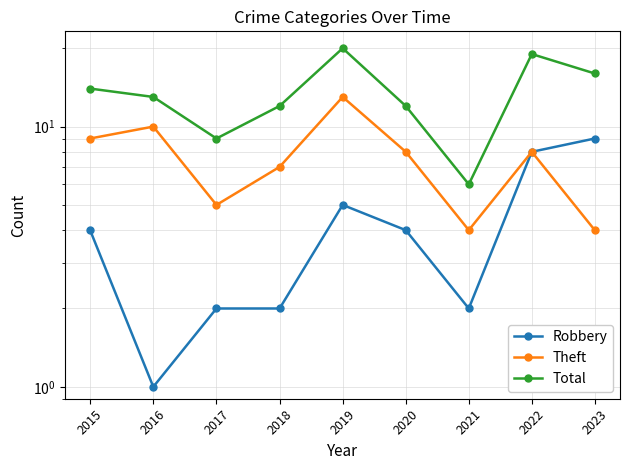

Which series has the largest total across all categories?

Total